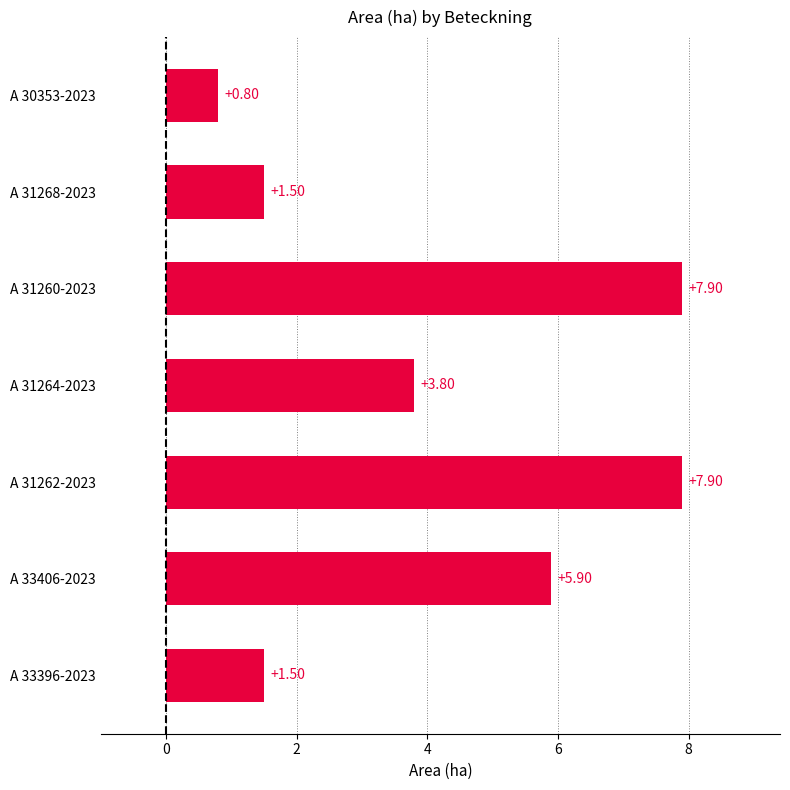

What is the difference between the maximum and minimum values?

7.1